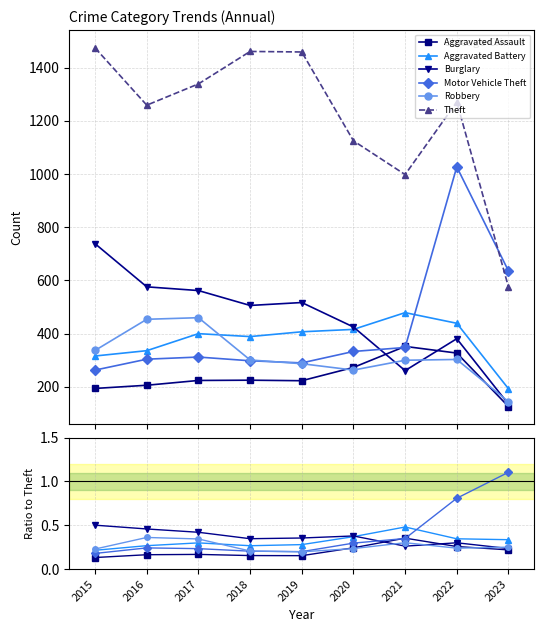

Reading left to right, what are all the values shown in this chart?

Aggravated Assault: 0.1	0.2	0.2	0.2	0.2	0.2	0.4	0.3	0.2
Aggravated Battery: 0.2	0.3	0.3	0.3	0.3	0.4	0.5	0.3	0.3
Burglary: 0.5	0.5	0.4	0.3	0.4	0.4	0.3	0.3	0.2
Motor Vehicle Theft: 0.2	0.2	0.2	0.2	0.2	0.3	0.3	0.8	1.1
Robbery: 0.2	0.4	0.3	0.2	0.2	0.2	0.3	0.2	0.2
Theft: 1474.0	1259.0	1339.0	1461.0	1459.0	1125.0	998.0	1271.0	576.0